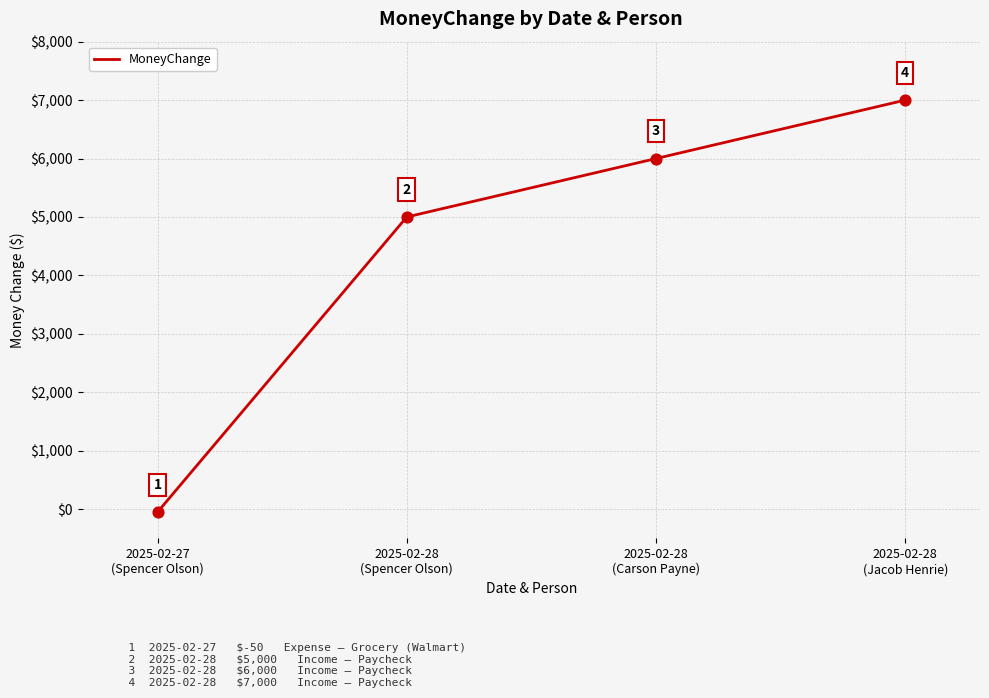

What is the change in value from 2025-02-27
(Spencer Olson) to 2025-02-28
(Jacob Henrie)?

+7050